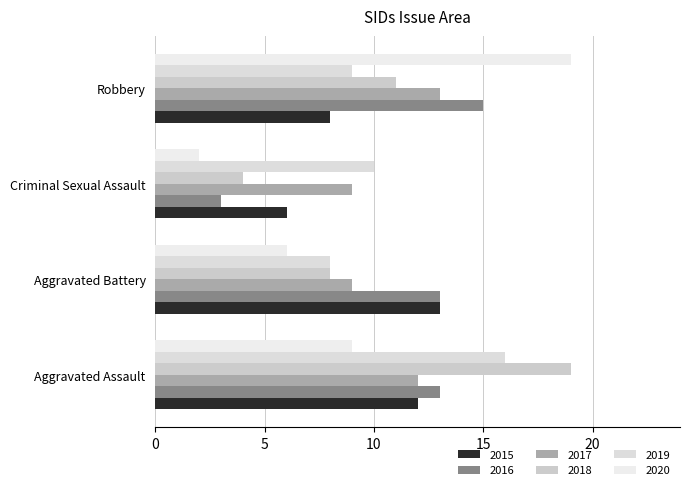

What is the label of the 1st bar from the left?

Aggravated Assault